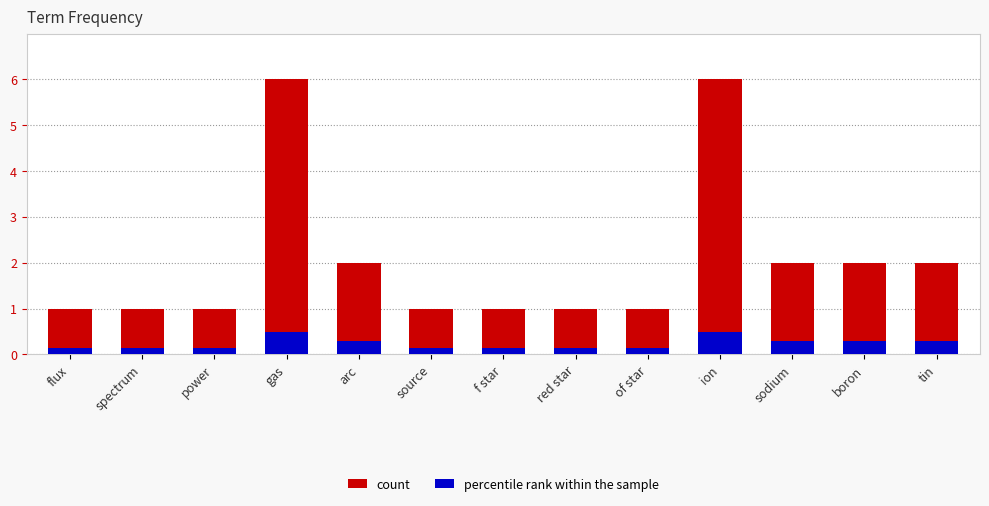

How many distinct data groups are displayed?

2